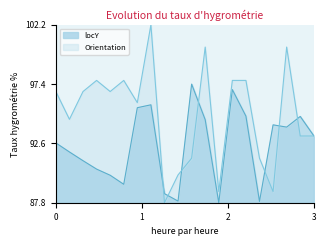

Is it true that Orientation equals 38.3 at 86?

False